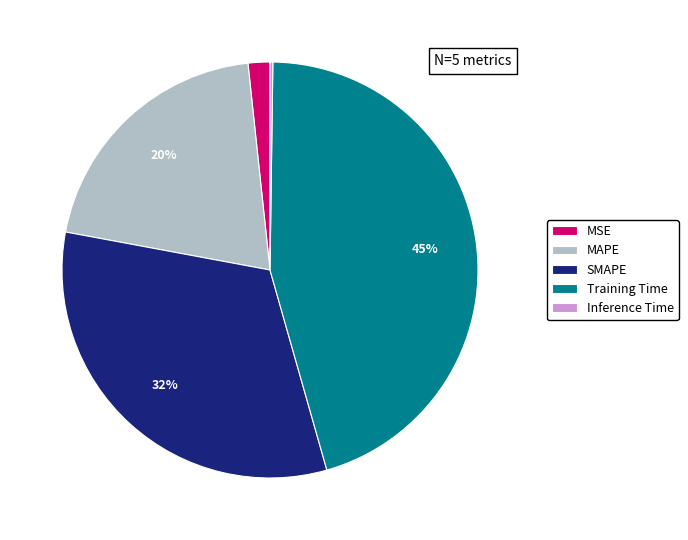

Does Training Time account for over 50% of the chart?

No